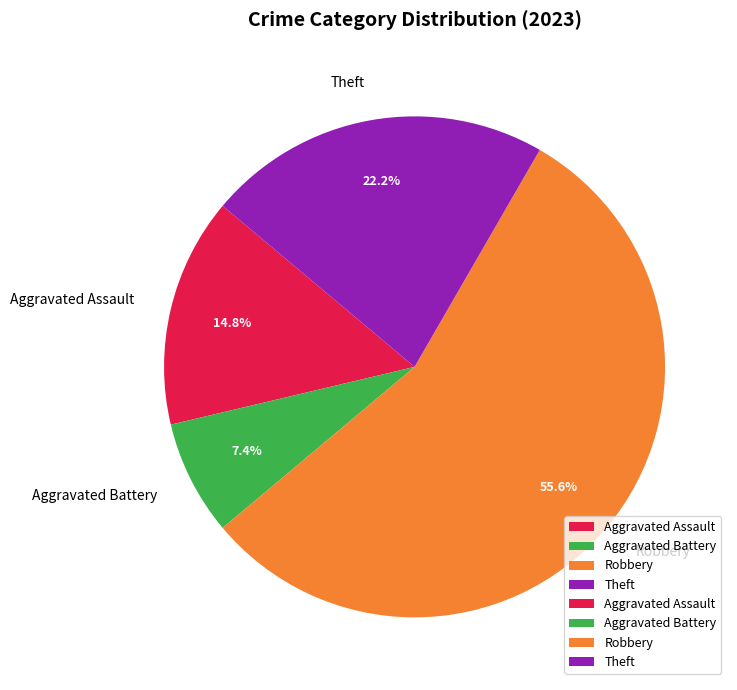

True or false: Theft accounts for 31% of the total.

False